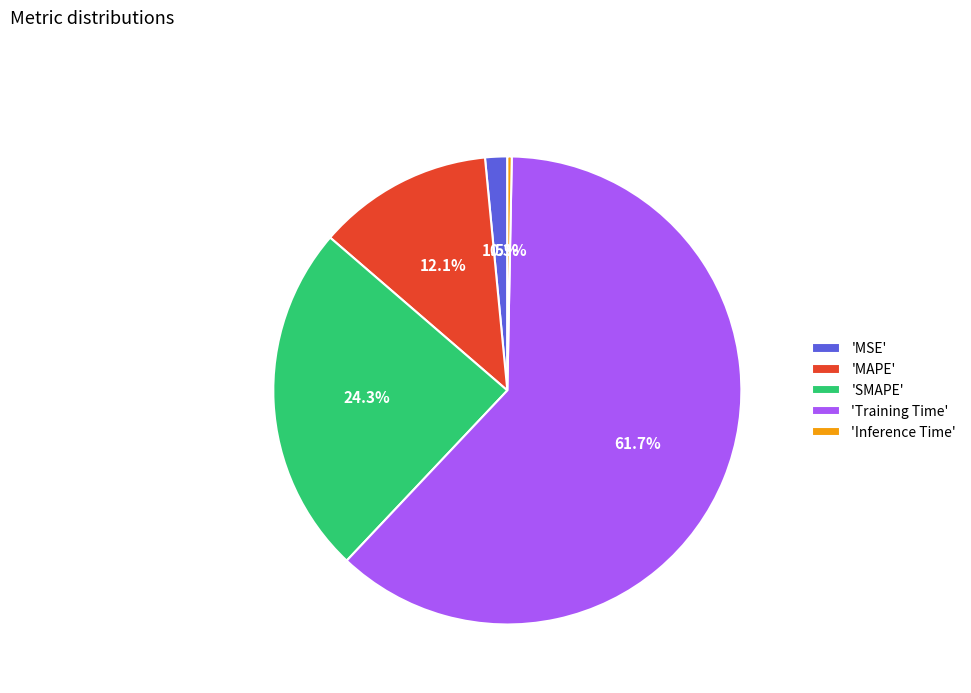

Do 'MAPE' and 'SMAPE' together represent more than half of the pie?

No